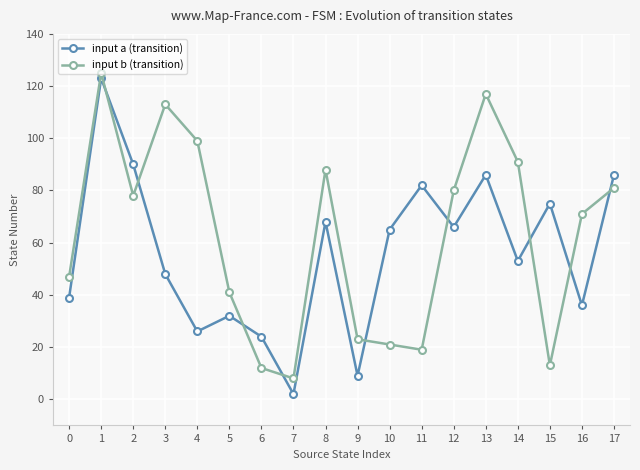

What is the total value across all series at 1?

248